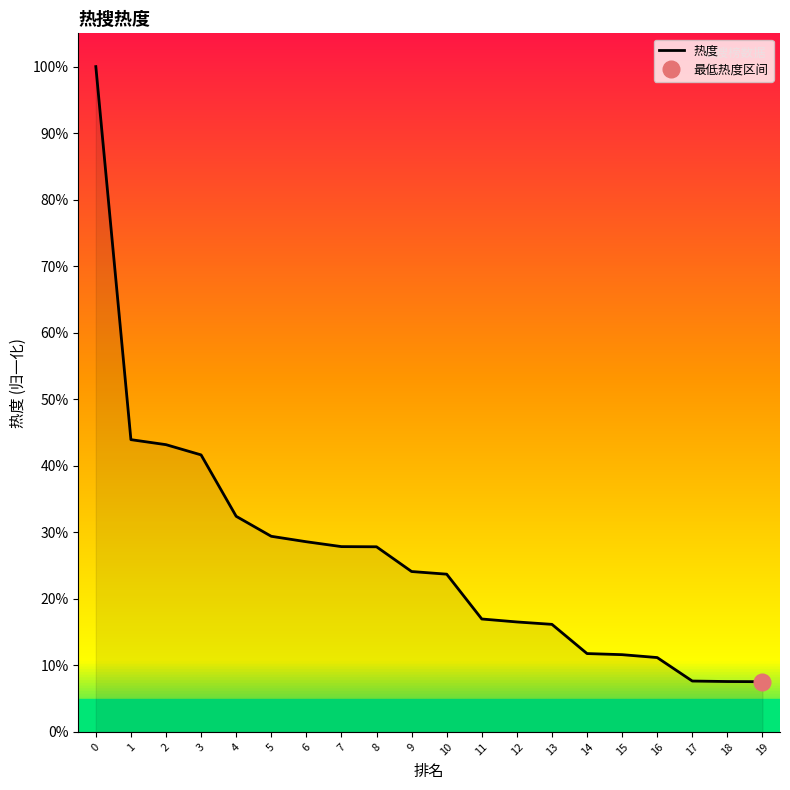

List the labels in order of value, smallest first.

19, 18, 17, 16, 15, 14, 13, 12, 11, 10, 9, 8, 7, 6, 5, 4, 3, 2, 1, 0